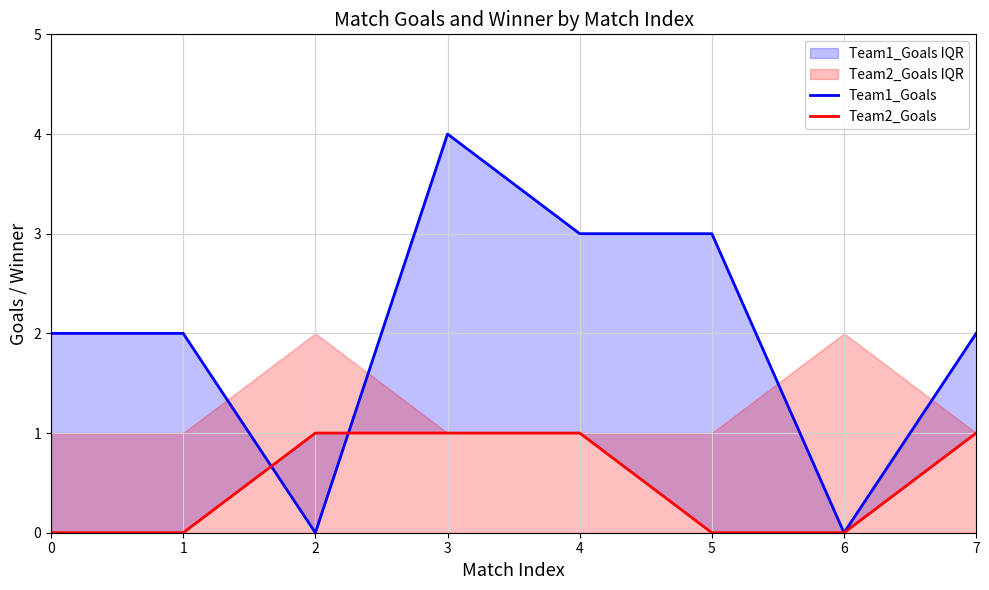

What is the value of the Team2_Goals point at the 8th from the left?

1